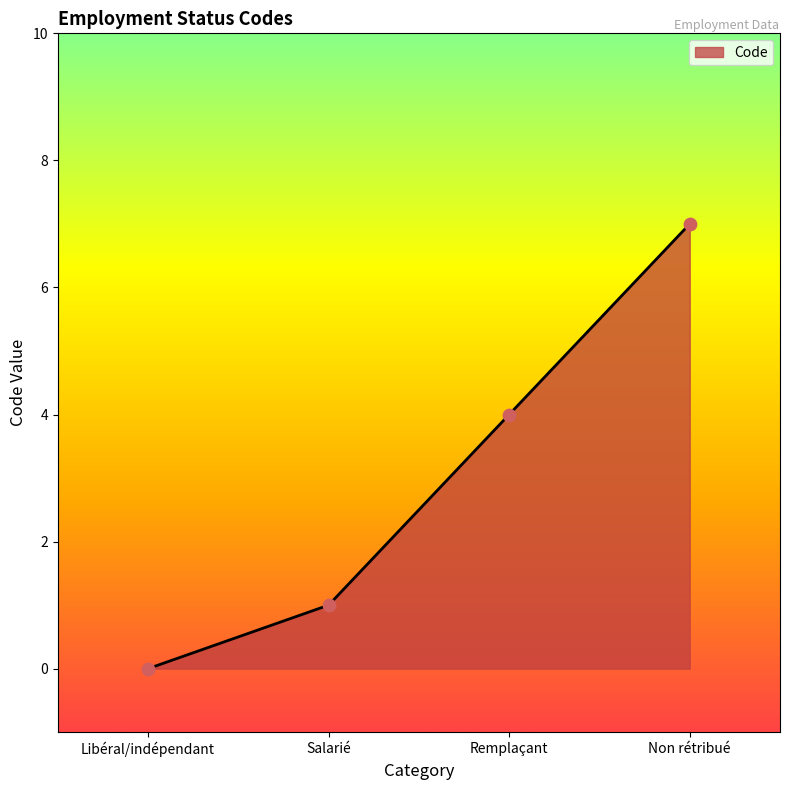

Which has a higher value, Remplaçant or Salarié?

Remplaçant